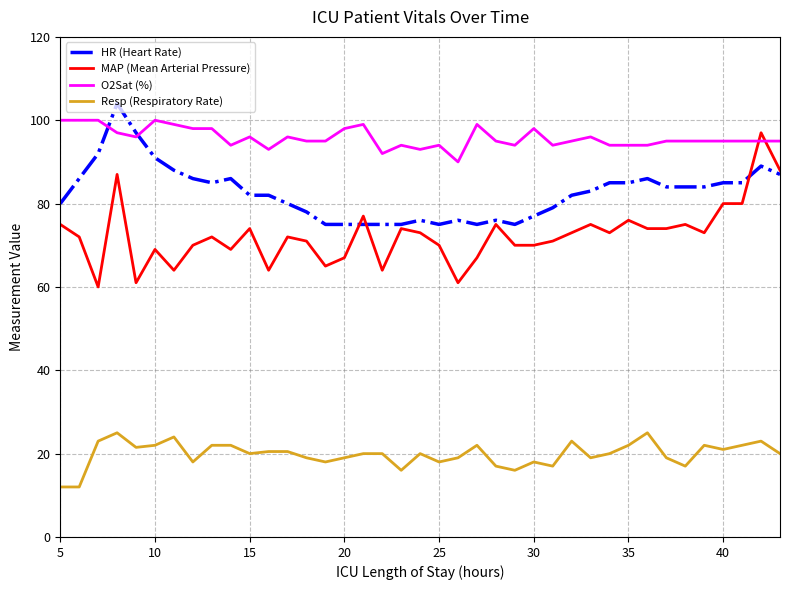

Does the chart have visible grid lines?

Yes